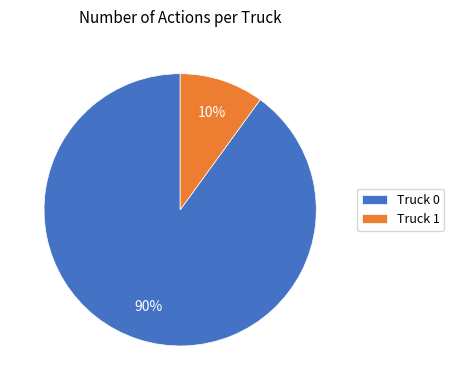

Is it true that Truck 0 is 90% of the pie?

True